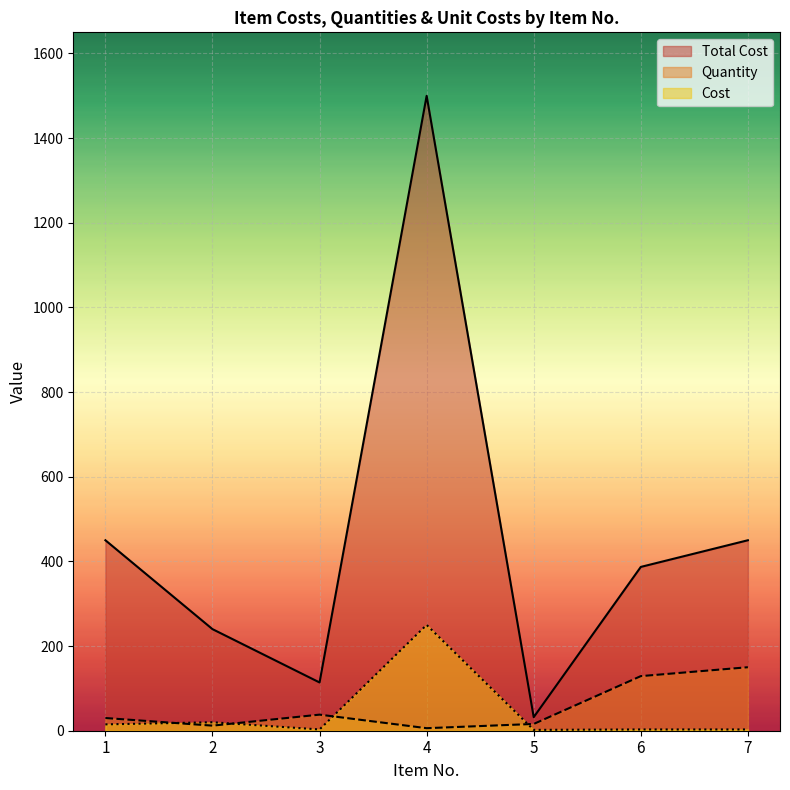

What is the greatest value displayed?

1500